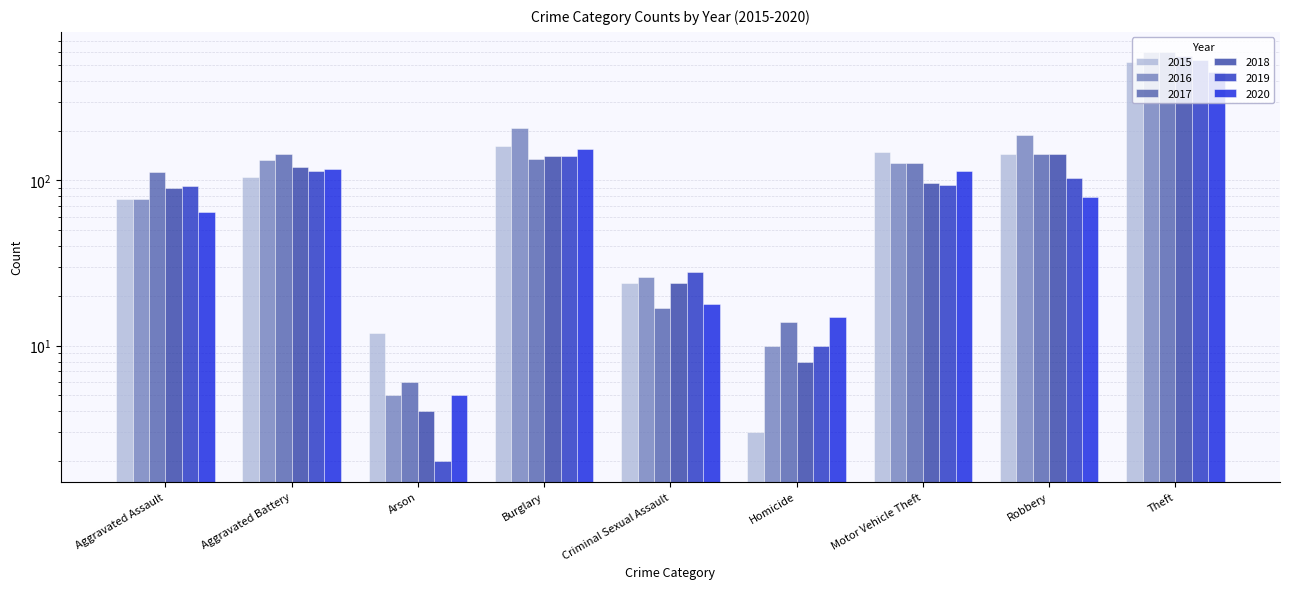

What is the sum of all 2020 values?

1023